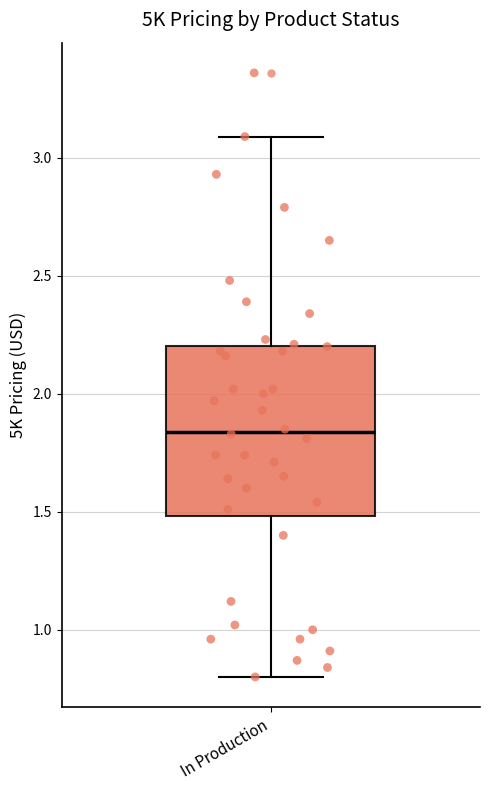

Transcribe this box plot: give where the median line is, the range the box spans, and where the two whiskers end, as read against the y-axis. The values are not printed on the chart, so give them approximately, as read against the axis.

median 1.85, box 1.50 to 2.20, whiskers 0.80 to 3.10